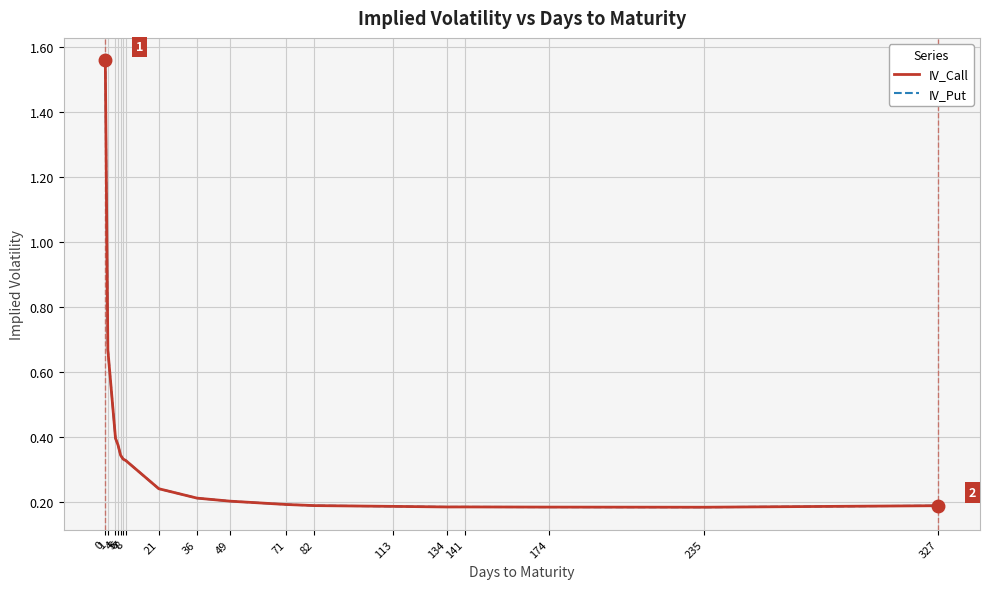

Does the chart have visible grid lines?

Yes